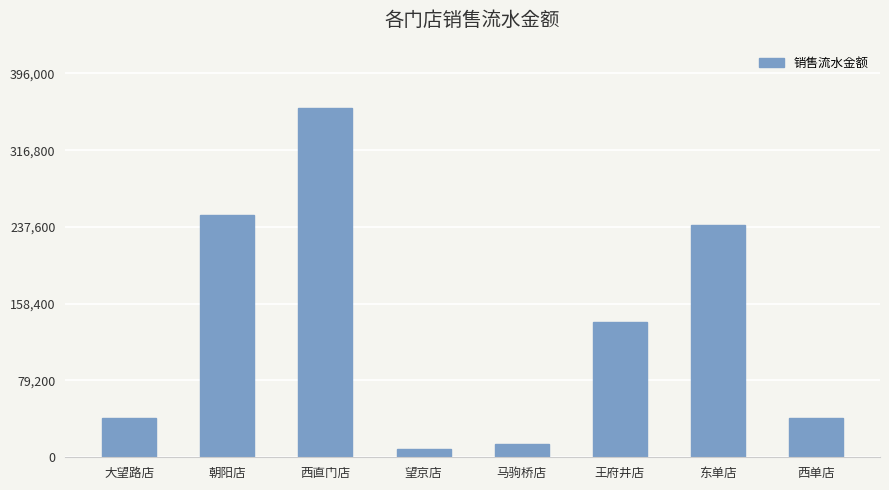

What is the change in value from 大望路店 to 王府井店?

+100000